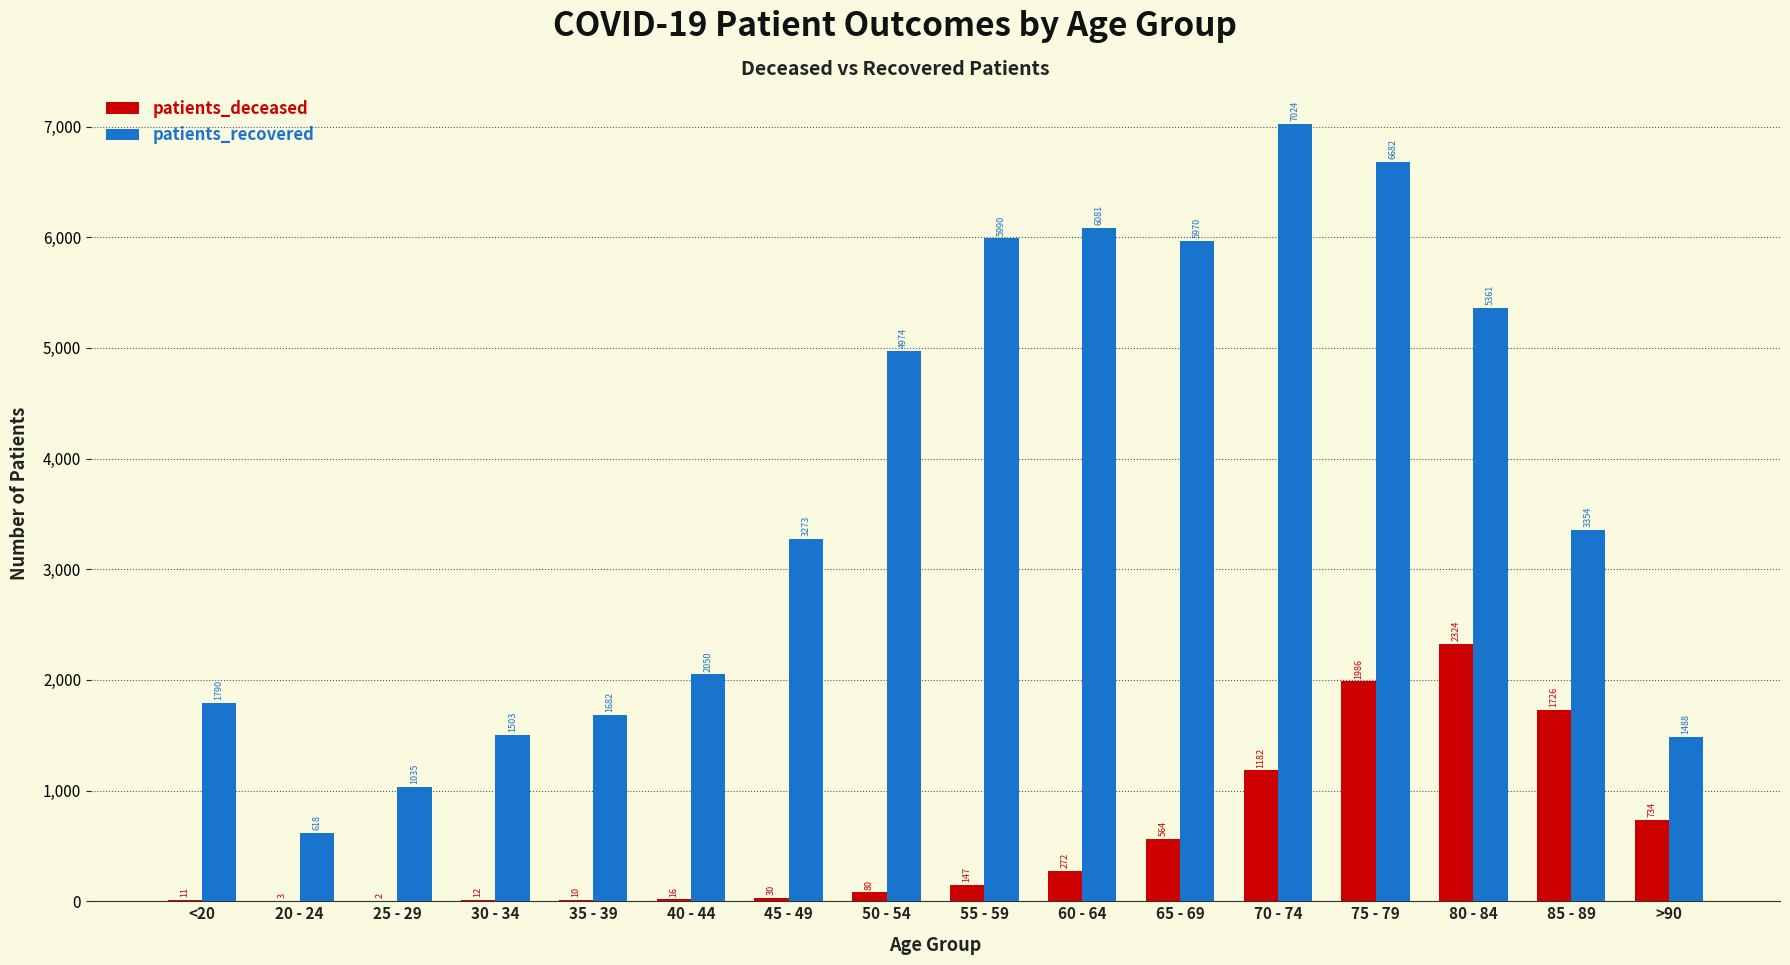

The value of patients_recovered at 55 - 59 is 2858. True or false?

False